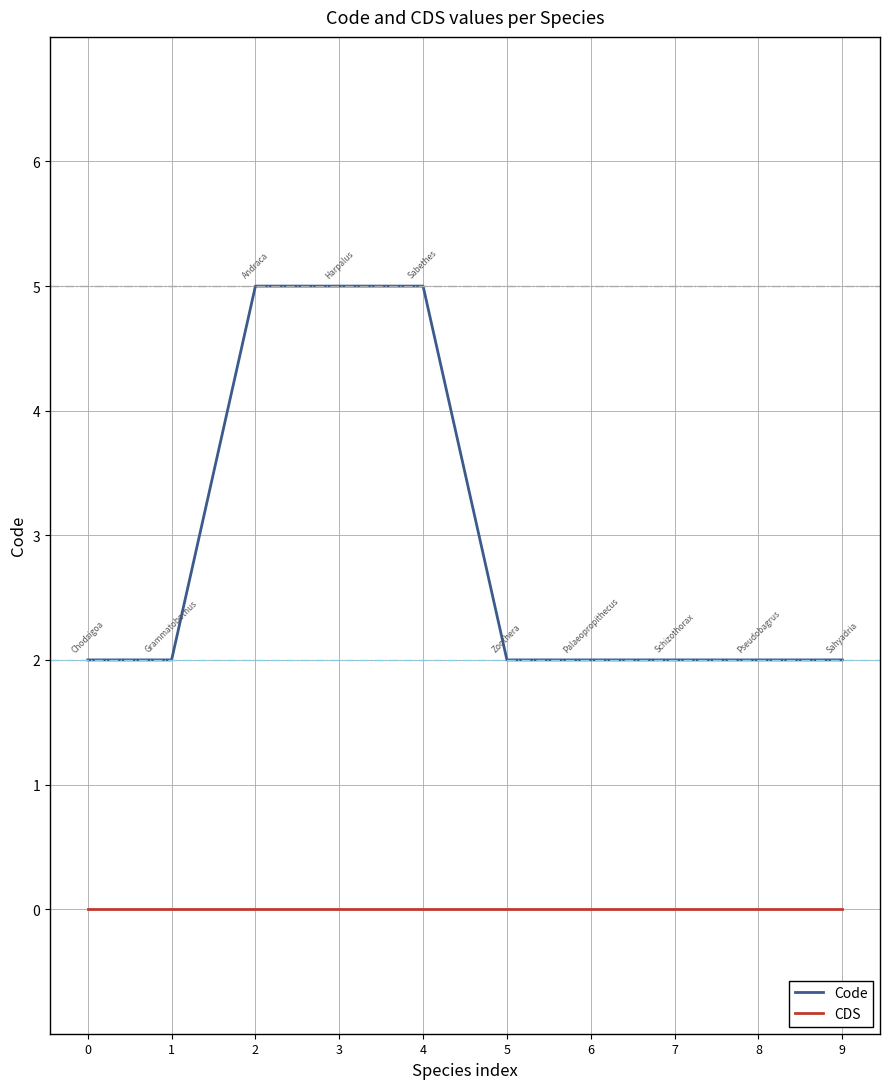

What is the sum of all Code values?

29